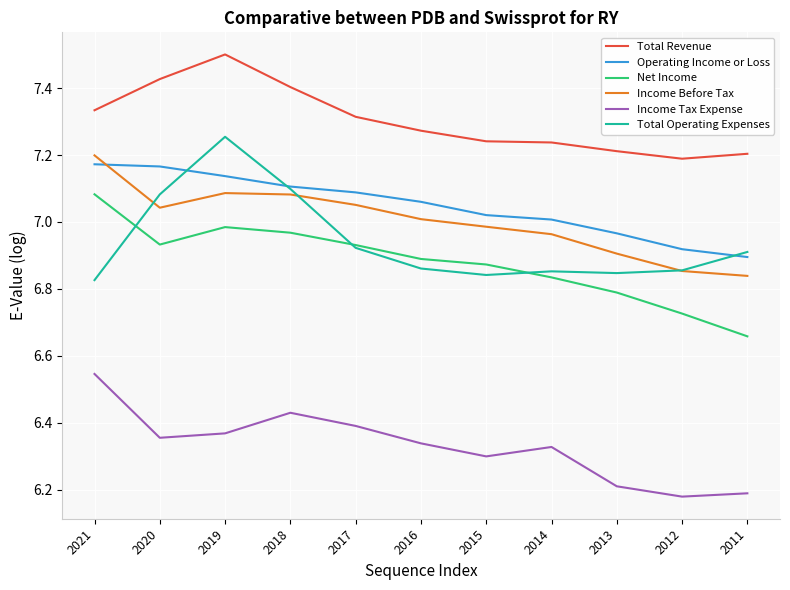

At which label does Total Operating Expenses reach its peak?

2019